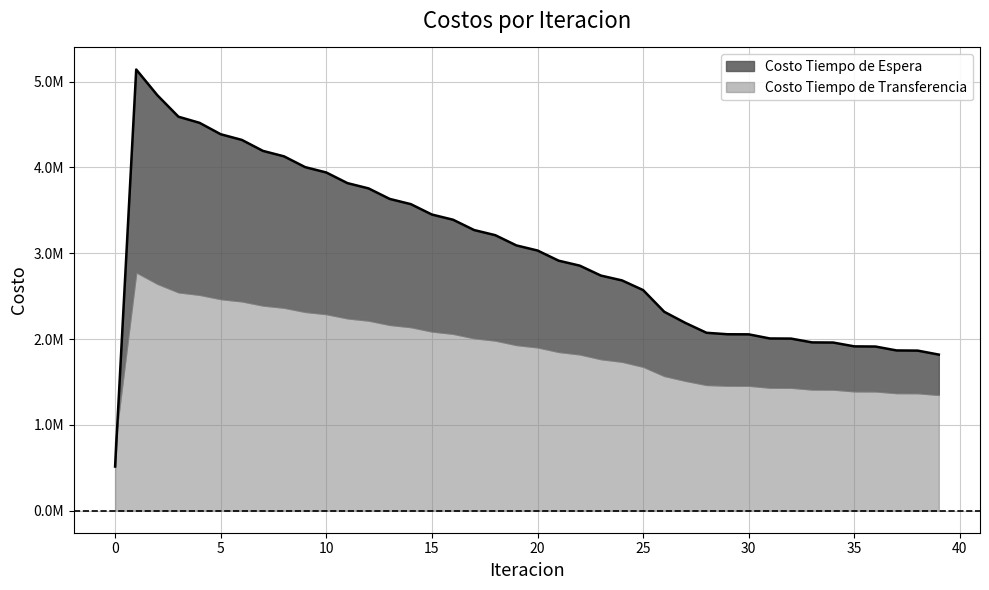

What is the difference between the maximum and minimum values?

4626496.6